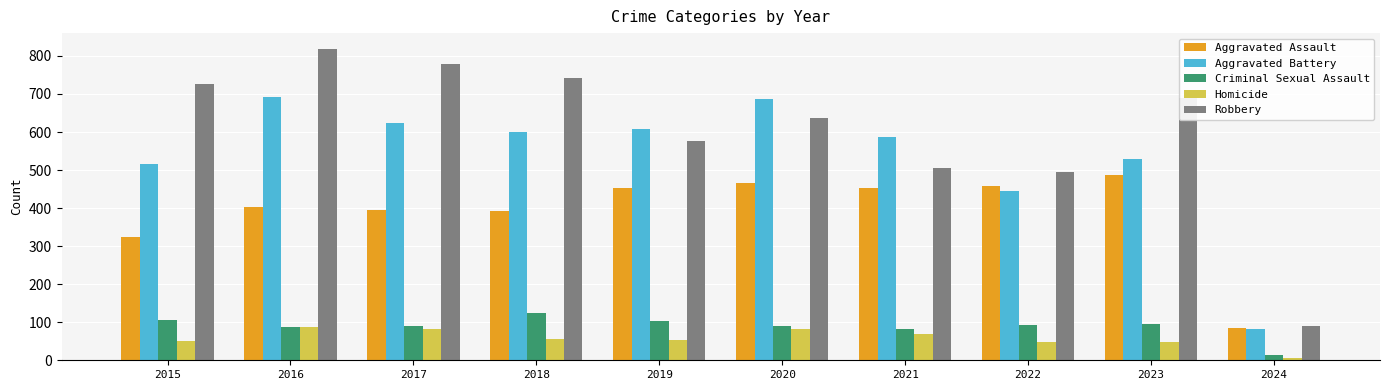

List the series in order of their peak value, highest first.

Robbery, Aggravated Battery, Aggravated Assault, Criminal Sexual Assault, Homicide